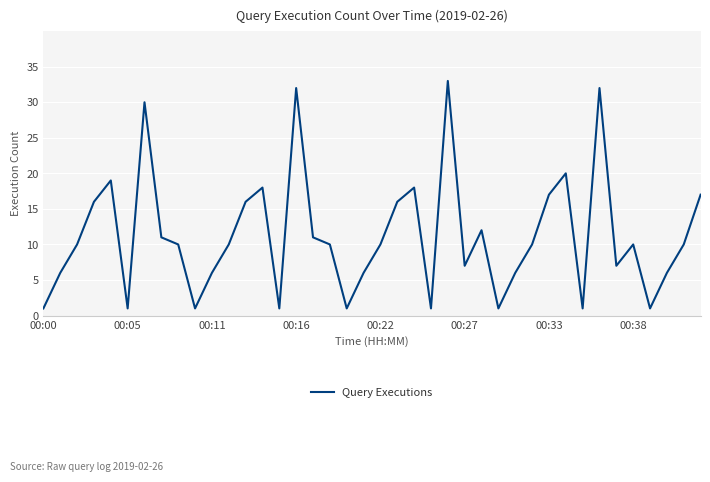

What is the greatest value displayed?

33